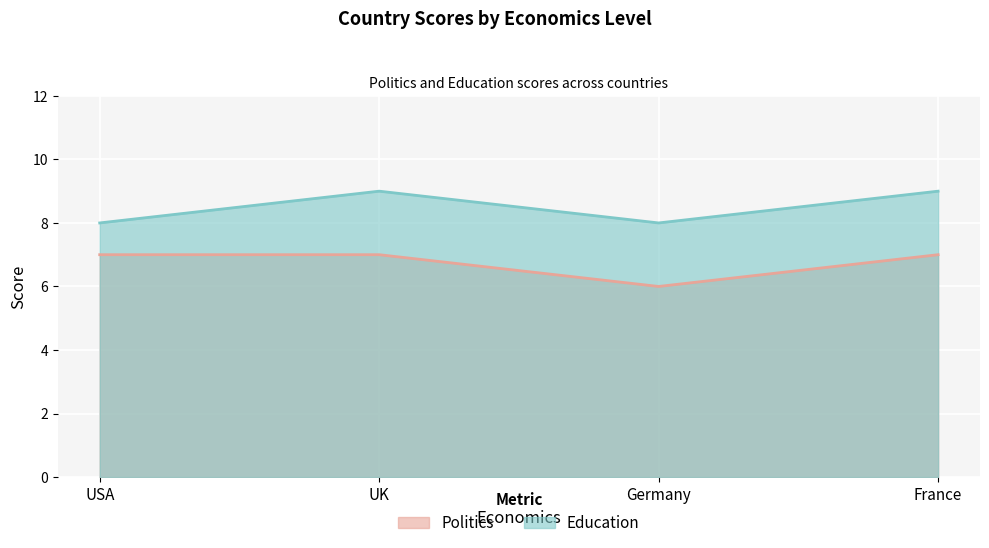

What is the difference between the maximum and minimum values in the Politics series?

1